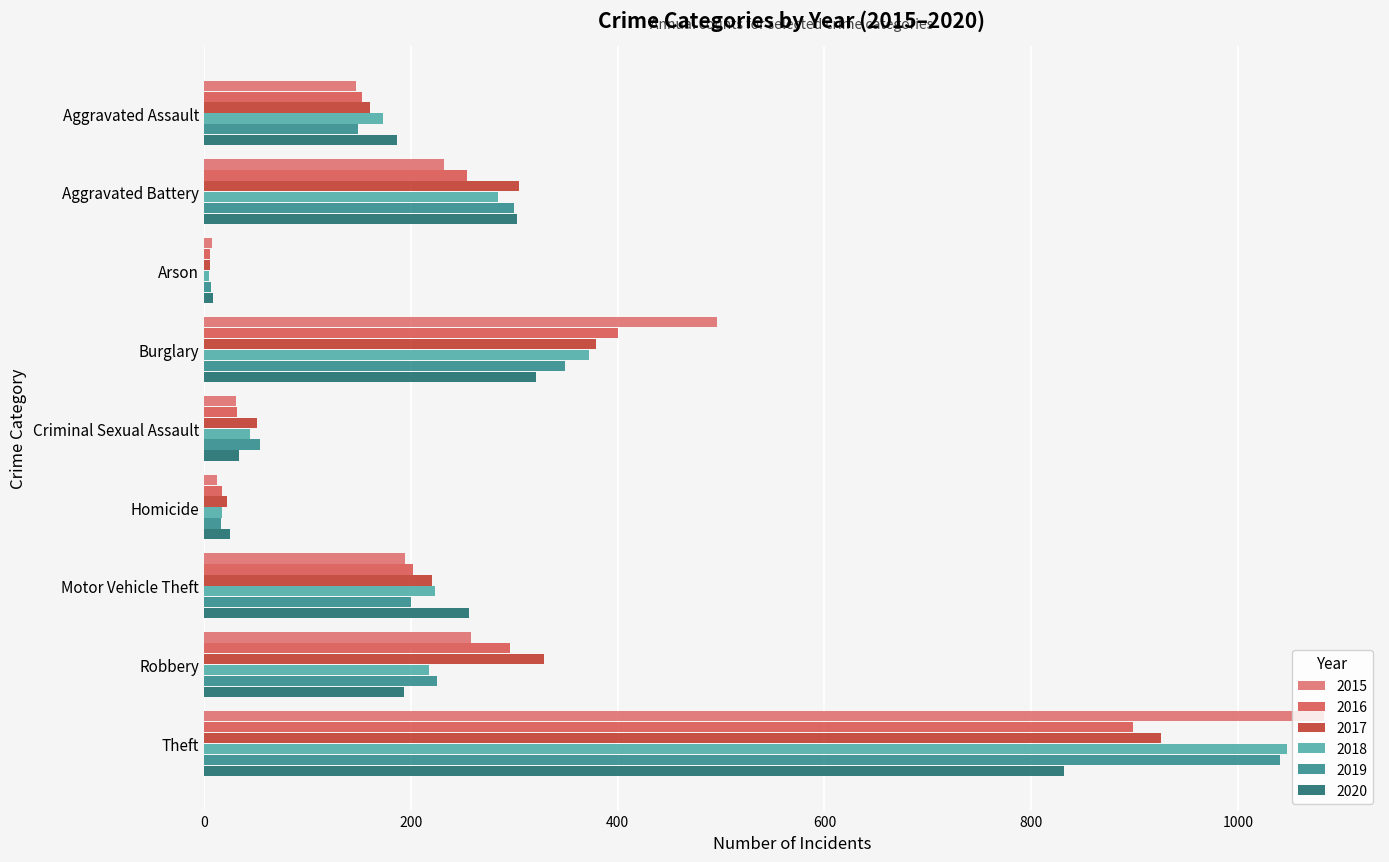

Which series has the largest total across all categories?

2015